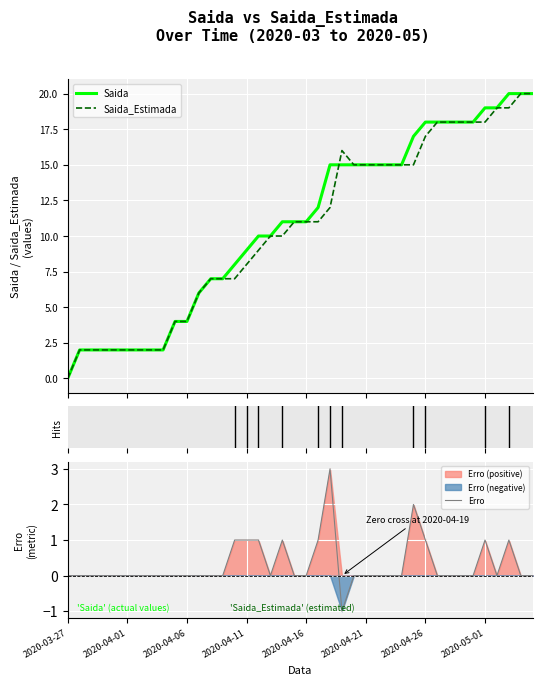

What position from the right is 2020-04-11?

25